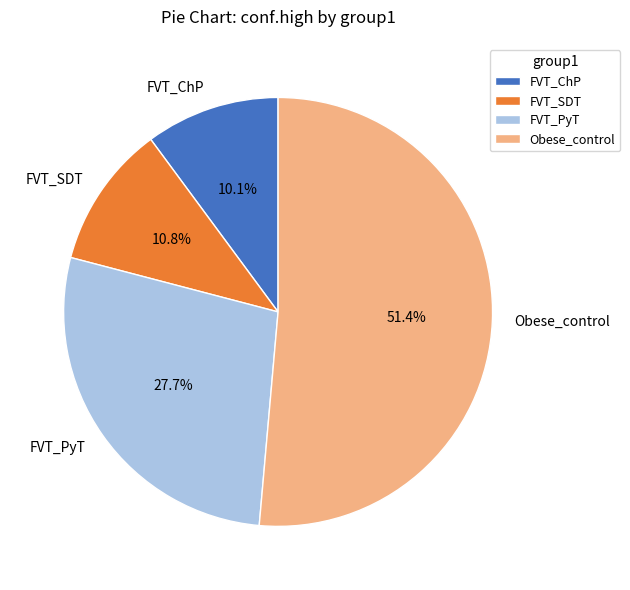

Does Obese_control account for over 50% of the chart?

Yes